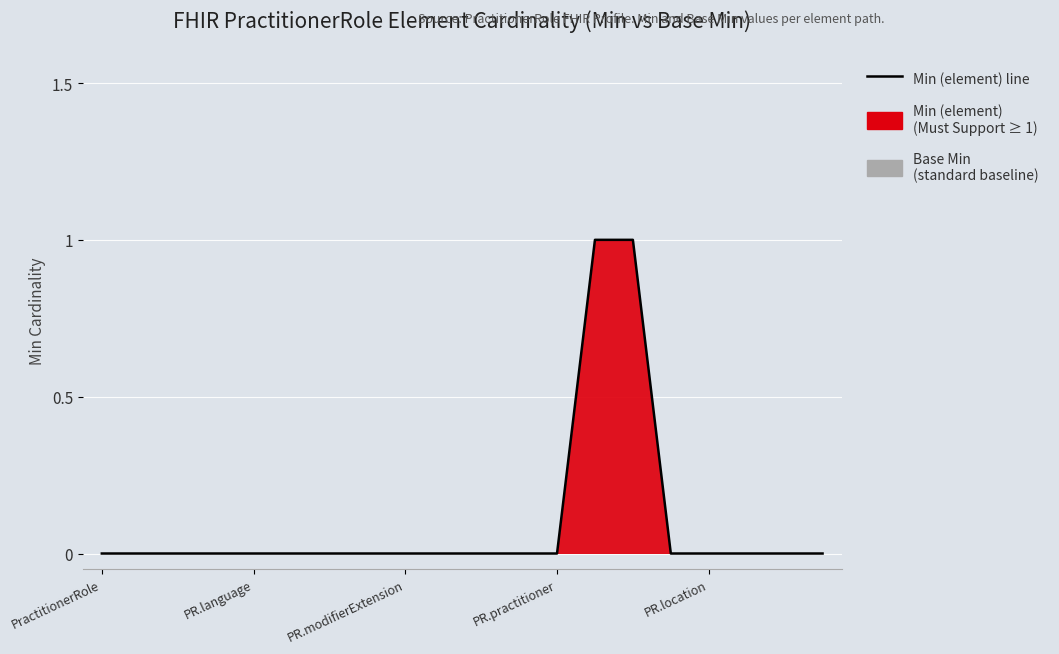

What is the difference between the second highest and second lowest values?

1